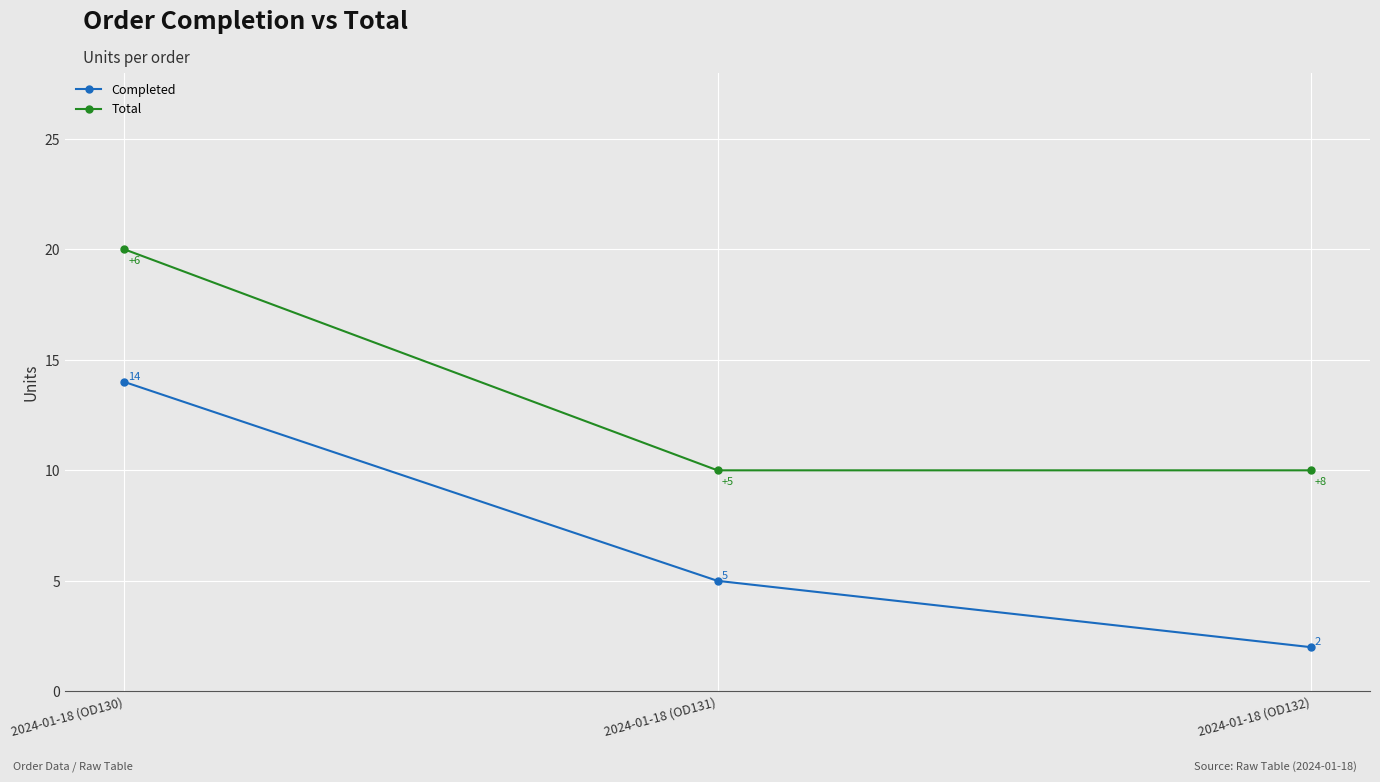

What is the label of the 3rd point from the right?

2024-01-18 (OD130)